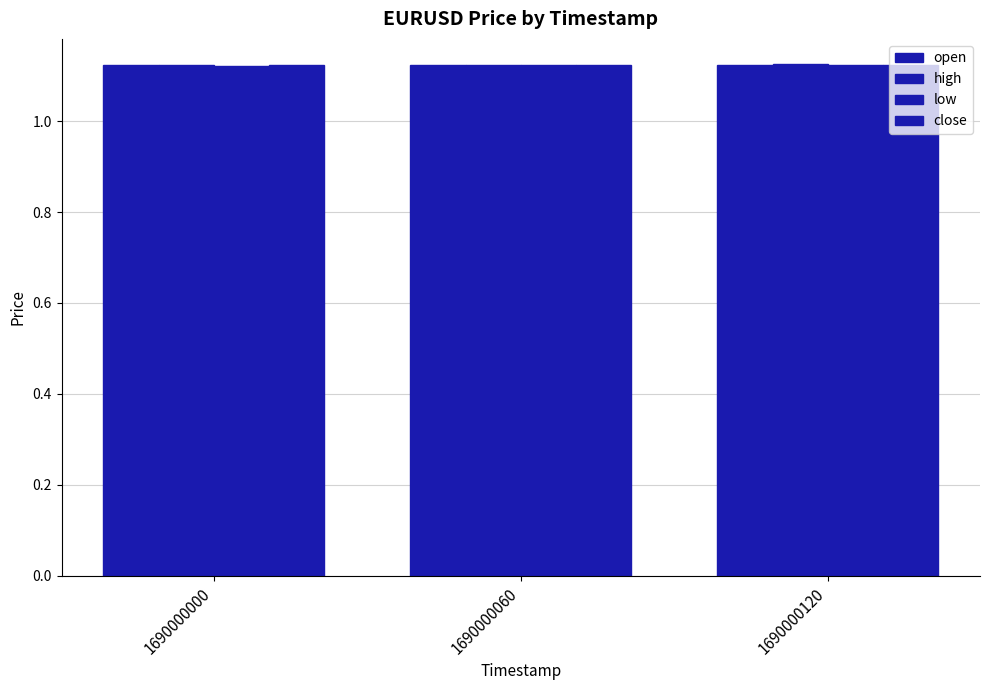

Count the number of data series in this chart.

4